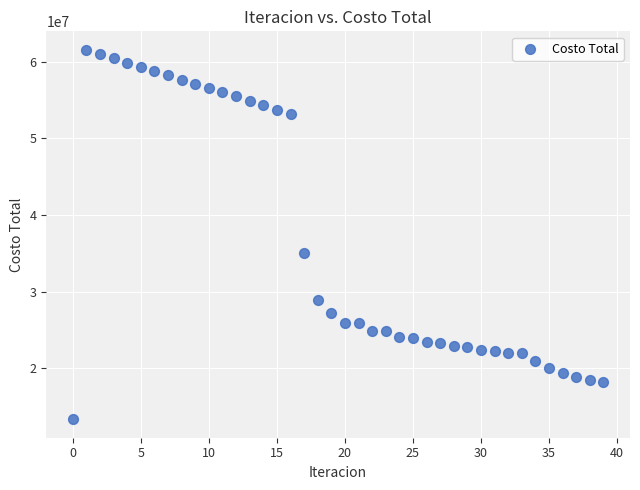

What Y value in the scatter plot is closest to 37448873?

35029180.0